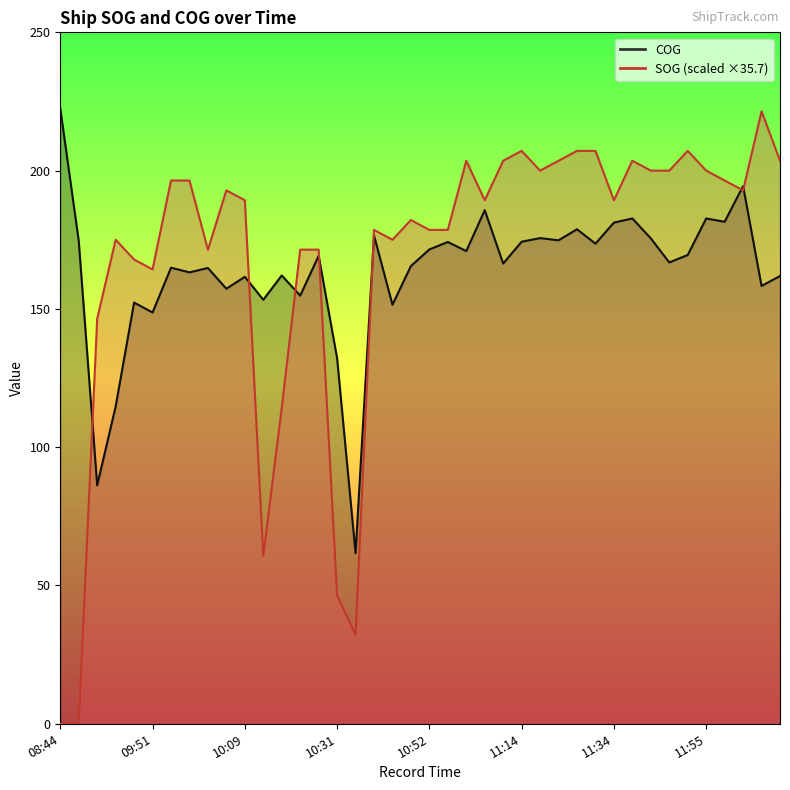

Which series has the widest spread of values?

SOG